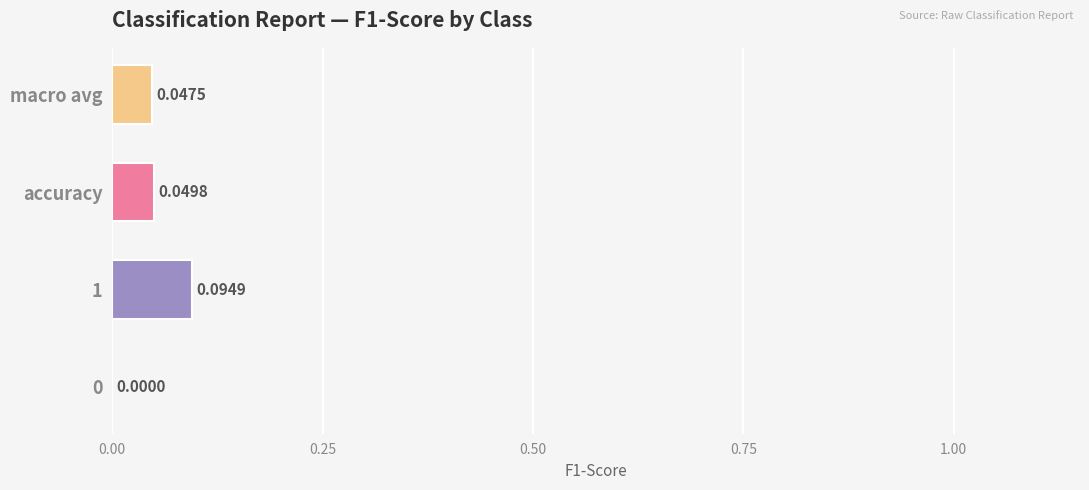

Which has a higher value, accuracy or macro avg?

accuracy